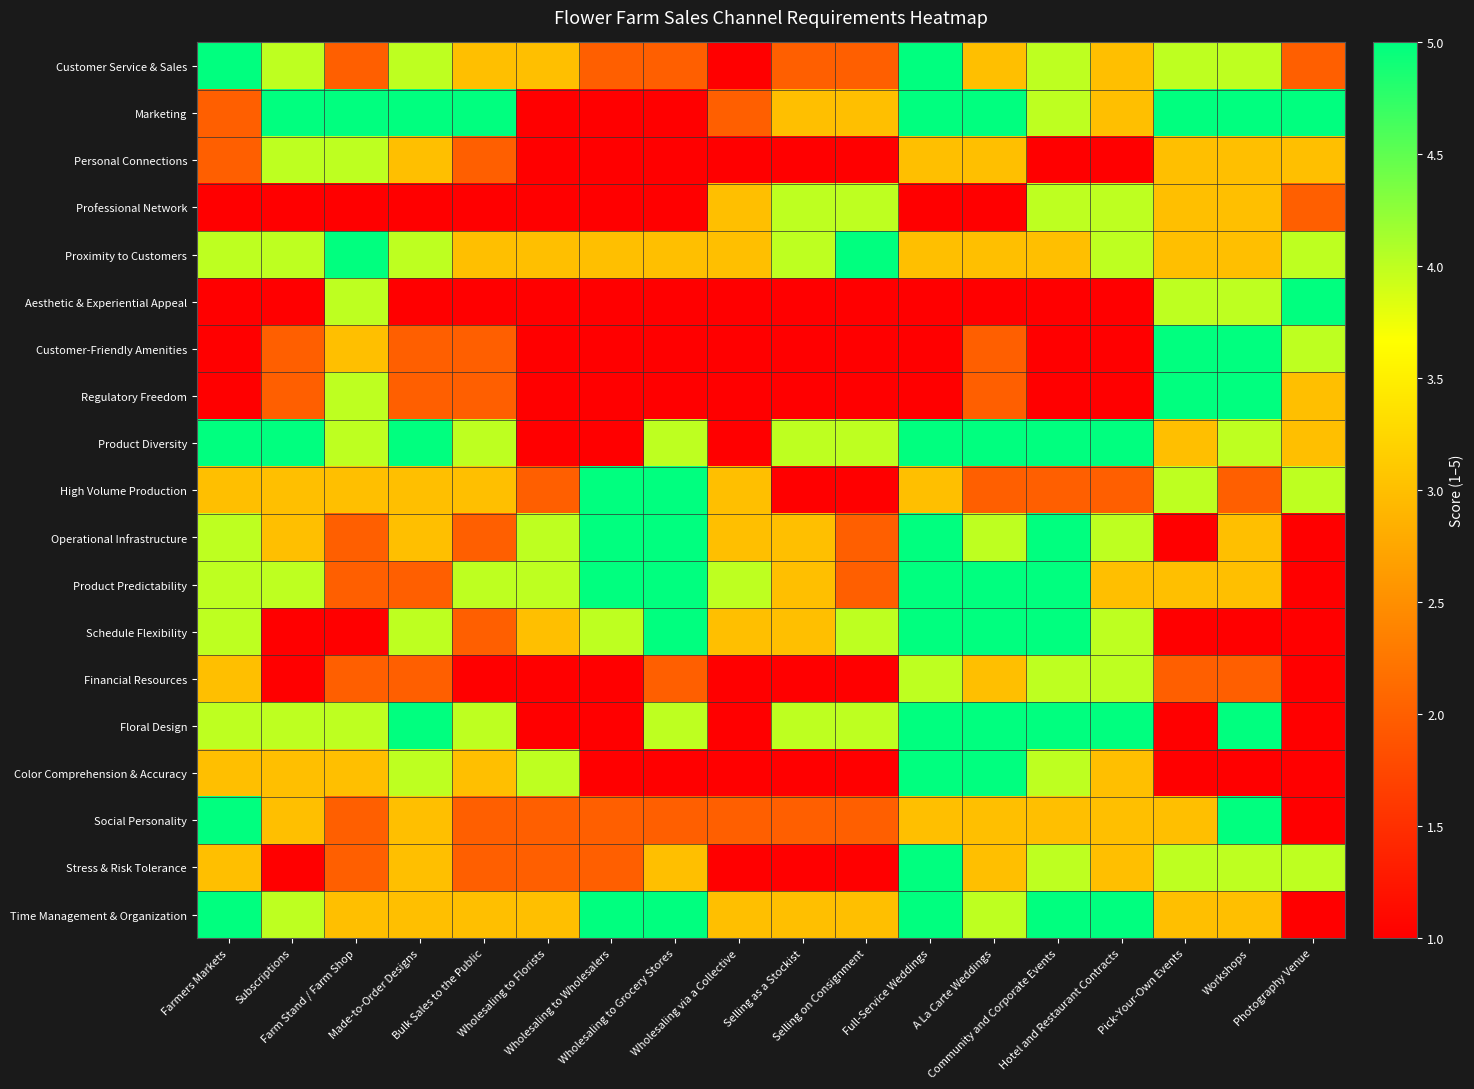

Between Wholesaling to Wholesalers and Farm Stand / Farm Shop, which is larger?

Wholesaling to Wholesalers